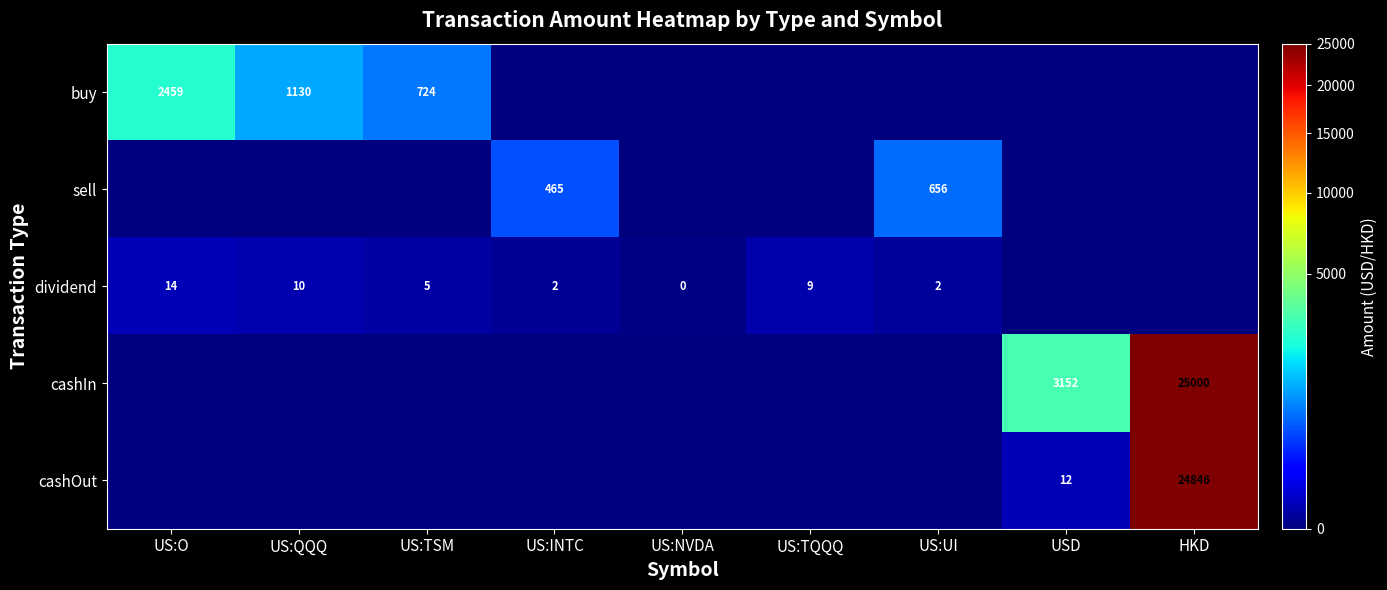

Is it true that buy equals 3987 at US:O?

False